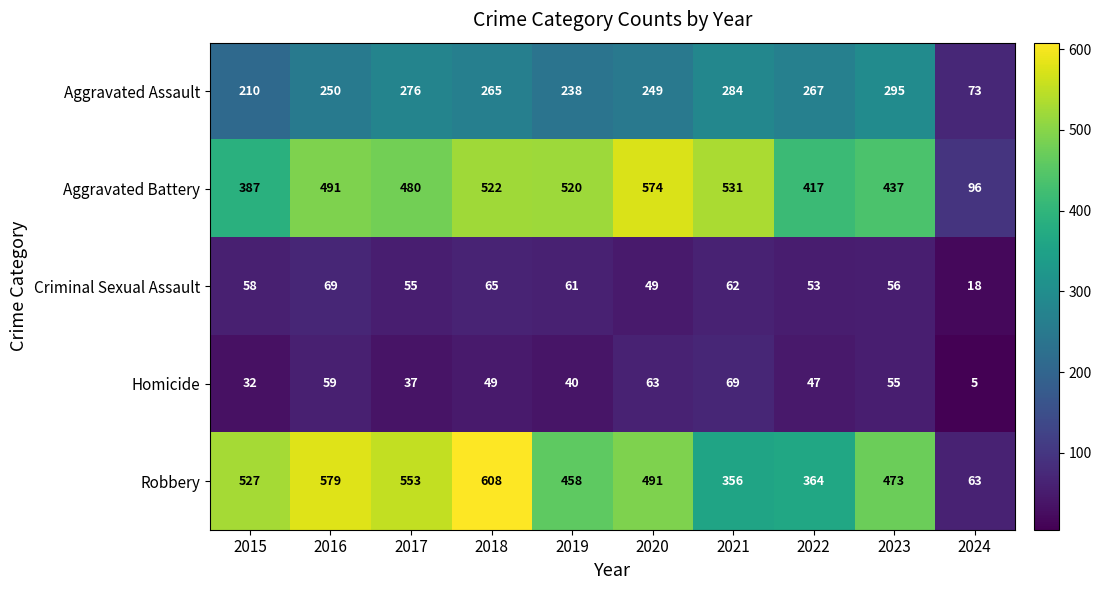

At which category is the sum across all series the highest?

2018